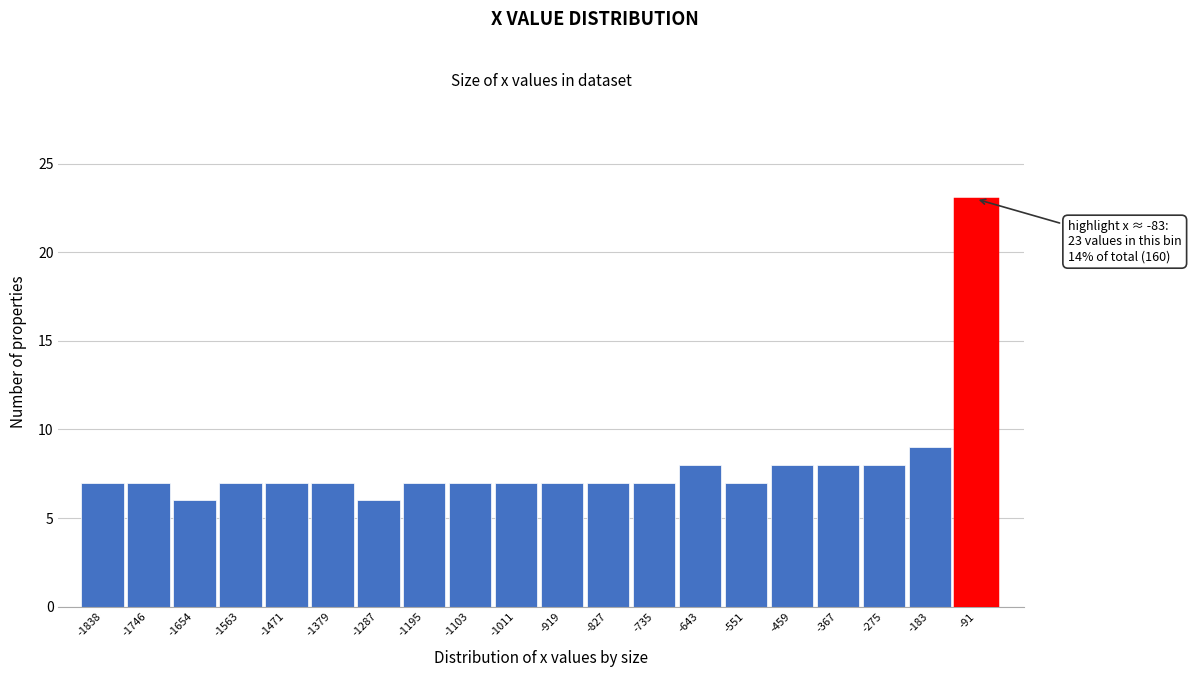

Reading right to left, what are all the values shown in this chart?

-91=23	-183=9	-275=8	-367=8	-459=8	-551=7	-643=8	-735=7	-827=7	-919=7	-1011=7	-1103=7	-1195=7	-1287=6	-1379=7	-1471=7	-1563=7	-1654=6	-1746=7	-1838=7